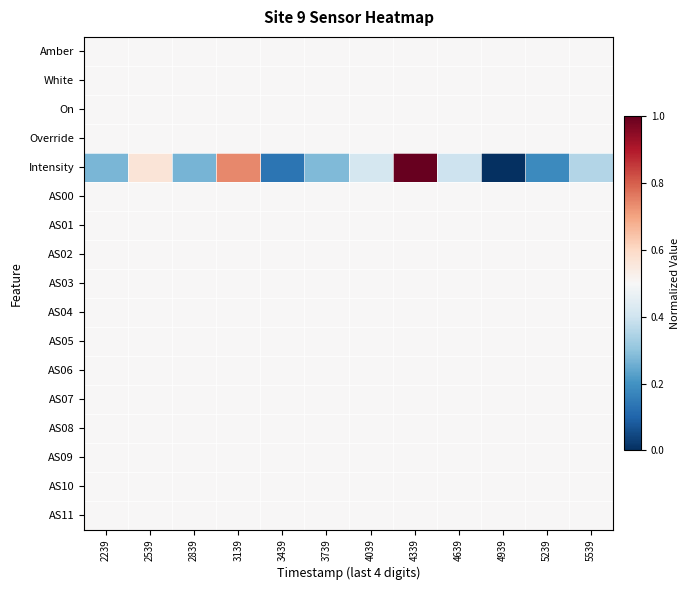

Reading right to left, transcribe all the data shown in this chart.

Amber: 5539=0.5	5239=0.5	4939=0.5	4639=0.5	4339=0.5	4039=0.5	3739=0.5	3439=0.5	3139=0.5	2839=0.5	2539=0.5	2239=0.5
White: 5539=0.5	5239=0.5	4939=0.5	4639=0.5	4339=0.5	4039=0.5	3739=0.5	3439=0.5	3139=0.5	2839=0.5	2539=0.5	2239=0.5
On: 5539=0.5	5239=0.5	4939=0.5	4639=0.5	4339=0.5	4039=0.5	3739=0.5	3439=0.5	3139=0.5	2839=0.5	2539=0.5	2239=0.5
Override: 5539=0.5	5239=0.5	4939=0.5	4639=0.5	4339=0.5	4039=0.5	3739=0.5	3439=0.5	3139=0.5	2839=0.5	2539=0.5	2239=0.5
Intensity: 5539=0.4	5239=0.2	4939=0.0	4639=0.4	4339=1.0	4039=0.4	3739=0.3	3439=0.1	3139=0.7	2839=0.3	2539=0.6	2239=0.3
AS00: 5539=0.5	5239=0.5	4939=0.5	4639=0.5	4339=0.5	4039=0.5	3739=0.5	3439=0.5	3139=0.5	2839=0.5	2539=0.5	2239=0.5
AS01: 5539=0.5	5239=0.5	4939=0.5	4639=0.5	4339=0.5	4039=0.5	3739=0.5	3439=0.5	3139=0.5	2839=0.5	2539=0.5	2239=0.5
AS02: 5539=0.5	5239=0.5	4939=0.5	4639=0.5	4339=0.5	4039=0.5	3739=0.5	3439=0.5	3139=0.5	2839=0.5	2539=0.5	2239=0.5
AS03: 5539=0.5	5239=0.5	4939=0.5	4639=0.5	4339=0.5	4039=0.5	3739=0.5	3439=0.5	3139=0.5	2839=0.5	2539=0.5	2239=0.5
AS04: 5539=0.5	5239=0.5	4939=0.5	4639=0.5	4339=0.5	4039=0.5	3739=0.5	3439=0.5	3139=0.5	2839=0.5	2539=0.5	2239=0.5
AS05: 5539=0.5	5239=0.5	4939=0.5	4639=0.5	4339=0.5	4039=0.5	3739=0.5	3439=0.5	3139=0.5	2839=0.5	2539=0.5	2239=0.5
AS06: 5539=0.5	5239=0.5	4939=0.5	4639=0.5	4339=0.5	4039=0.5	3739=0.5	3439=0.5	3139=0.5	2839=0.5	2539=0.5	2239=0.5
AS07: 5539=0.5	5239=0.5	4939=0.5	4639=0.5	4339=0.5	4039=0.5	3739=0.5	3439=0.5	3139=0.5	2839=0.5	2539=0.5	2239=0.5
AS08: 5539=0.5	5239=0.5	4939=0.5	4639=0.5	4339=0.5	4039=0.5	3739=0.5	3439=0.5	3139=0.5	2839=0.5	2539=0.5	2239=0.5
AS09: 5539=0.5	5239=0.5	4939=0.5	4639=0.5	4339=0.5	4039=0.5	3739=0.5	3439=0.5	3139=0.5	2839=0.5	2539=0.5	2239=0.5
AS10: 5539=0.5	5239=0.5	4939=0.5	4639=0.5	4339=0.5	4039=0.5	3739=0.5	3439=0.5	3139=0.5	2839=0.5	2539=0.5	2239=0.5
AS11: 5539=0.5	5239=0.5	4939=0.5	4639=0.5	4339=0.5	4039=0.5	3739=0.5	3439=0.5	3139=0.5	2839=0.5	2539=0.5	2239=0.5